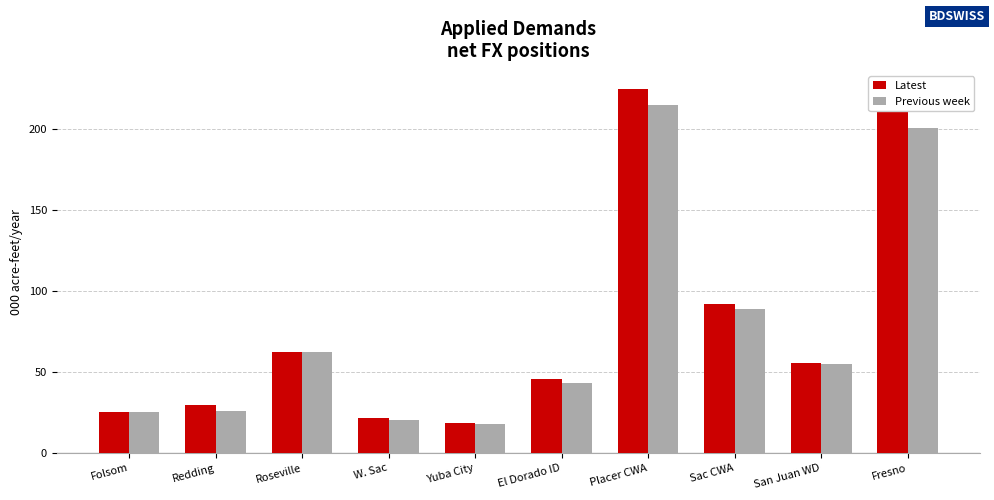

What is the value of the Latest bar at the 5th from the left?

18.7